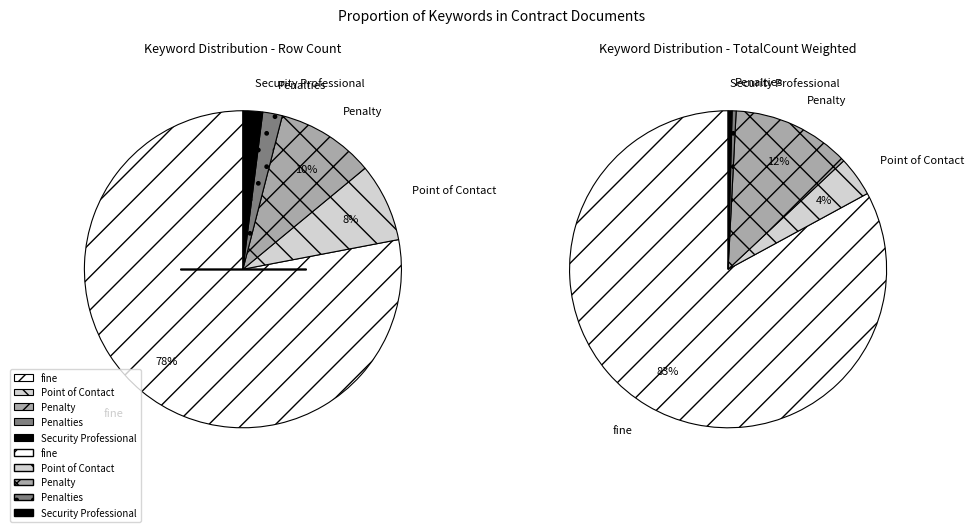

Which slice is the smallest?

Penalties